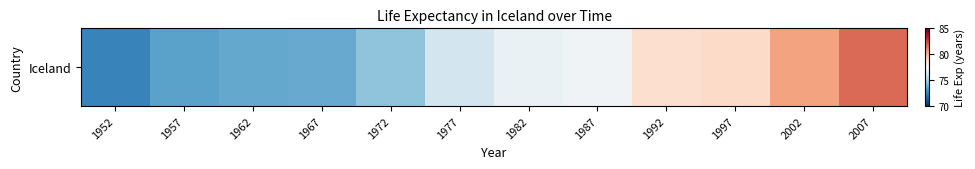

List the labels in order of value, smallest first.

1952, 1957, 1962, 1967, 1972, 1977, 1982, 1987, 1992, 1997, 2002, 2007